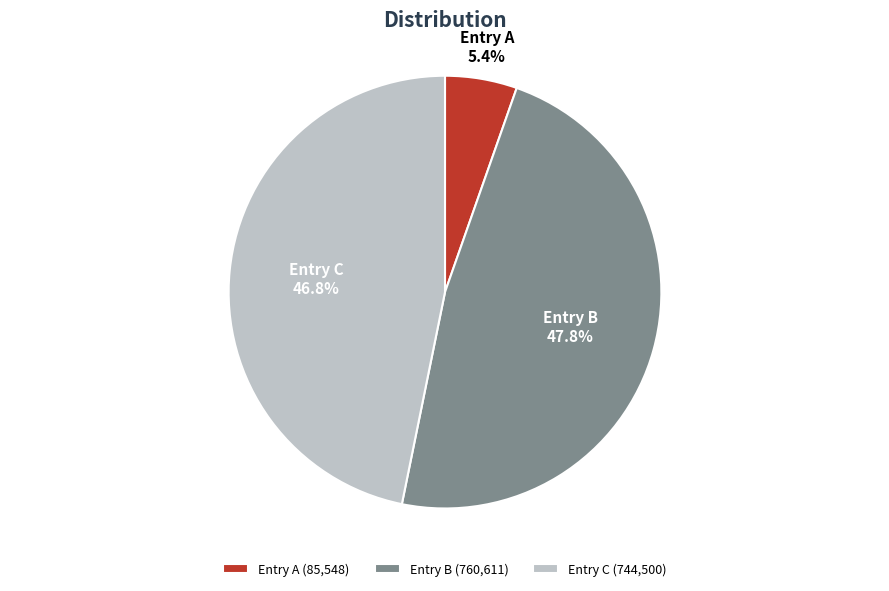

What is the ratio of the value at Entry B to the value at Entry C?

1.0